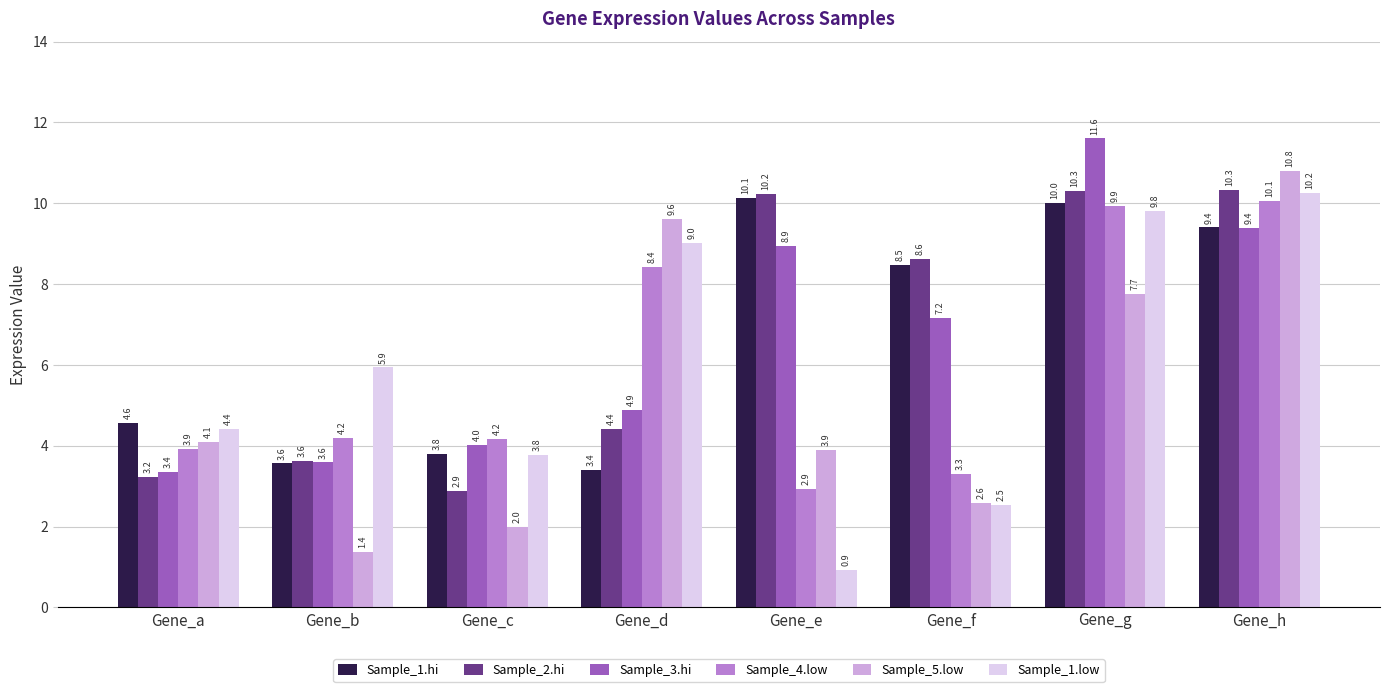

At how many categories does at least one series exceed 1?

8